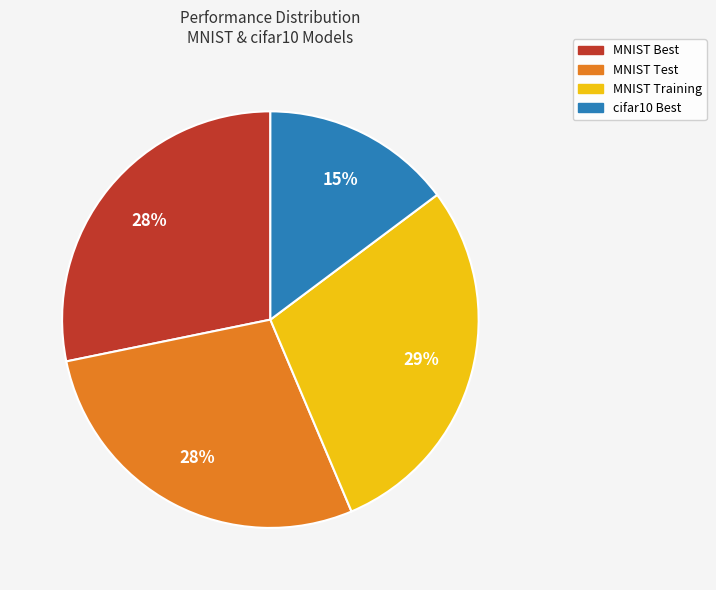

Which slice is the smallest?

cifar10 Best